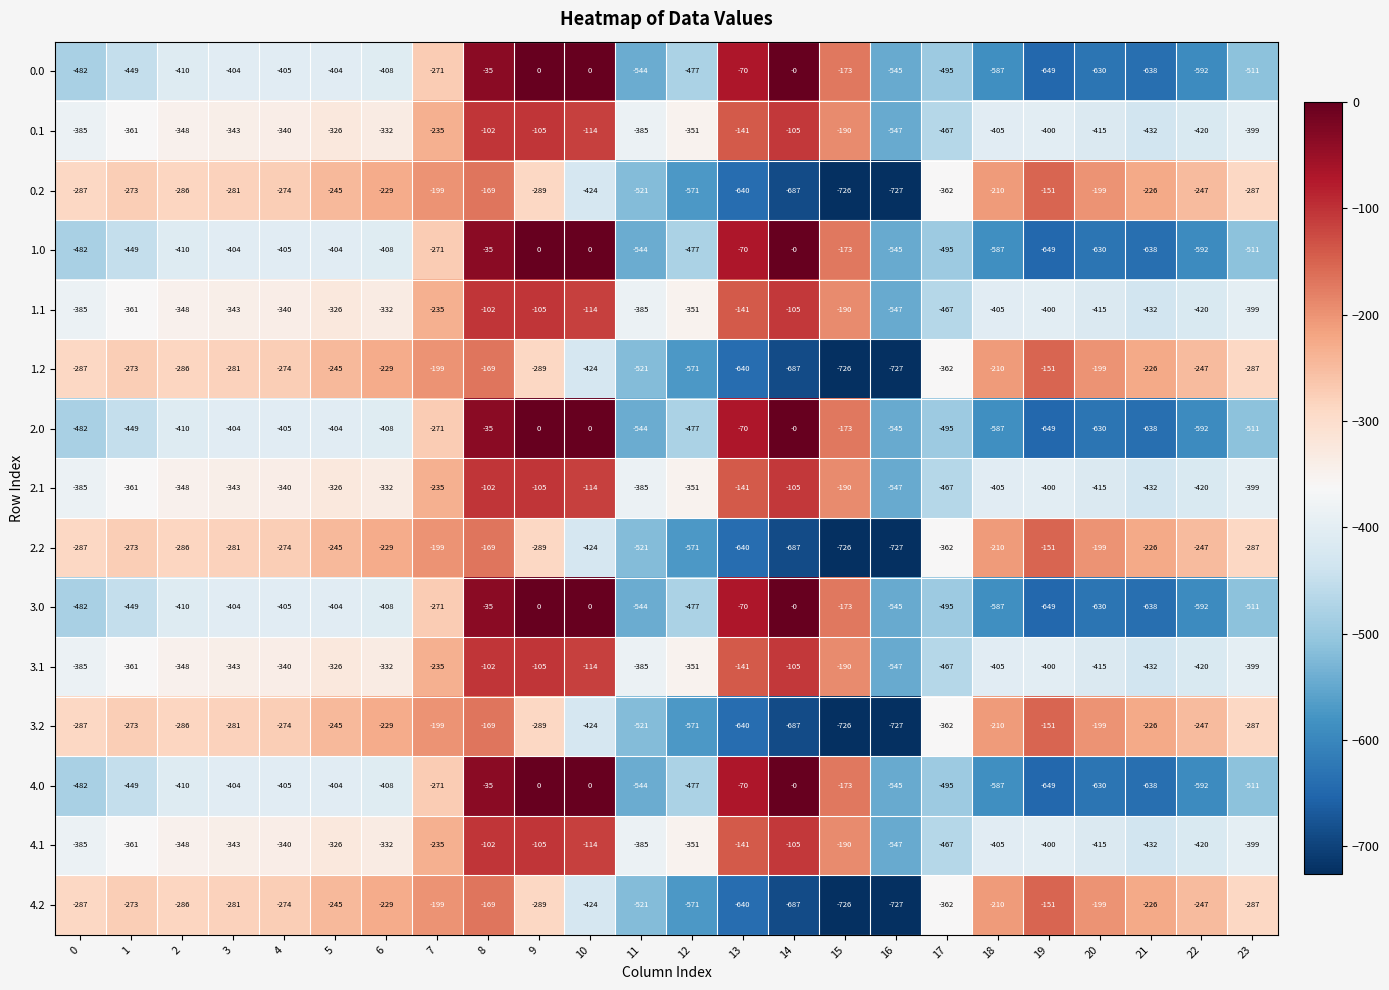

What is the difference between the highest and lowest values at 7?

72